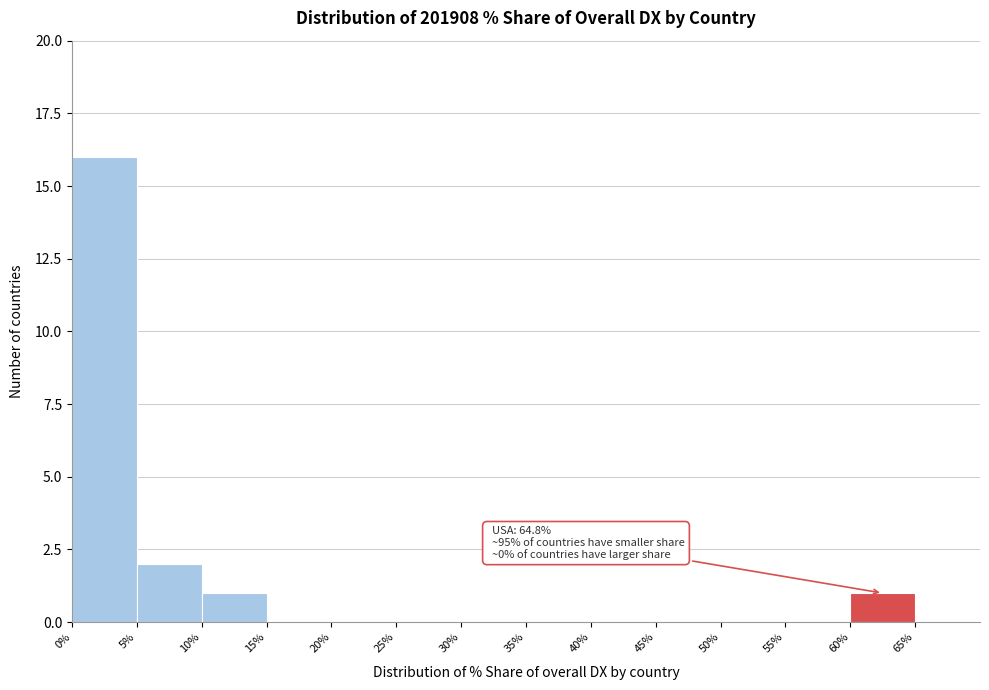

Over which range of the x-axis is the bar tallest?

0 to 5